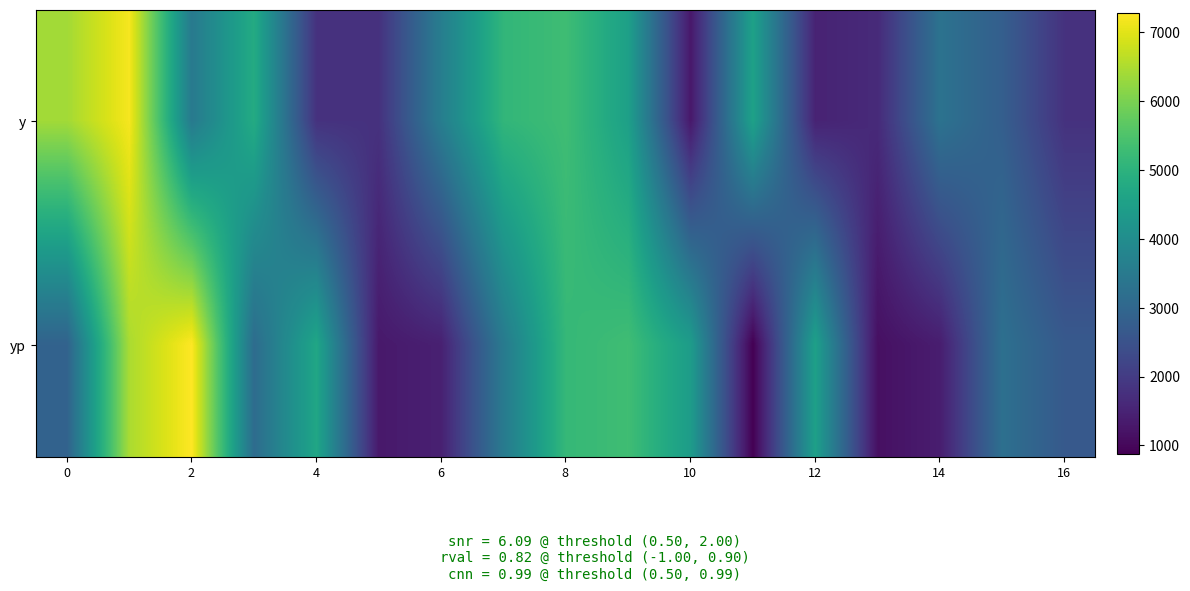

Which series has the largest total across all categories?

y